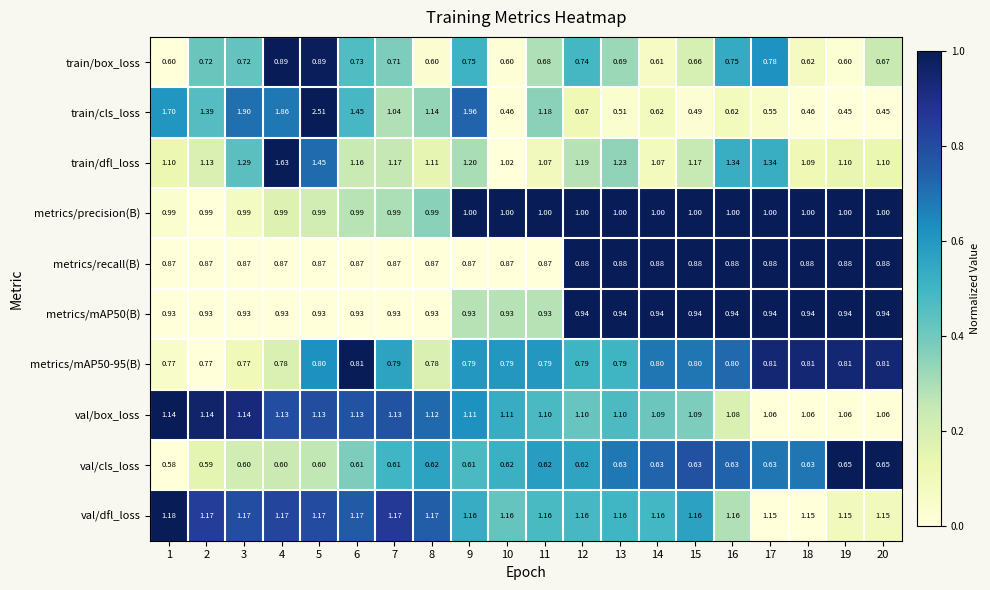

What is the greatest value displayed?

2.5